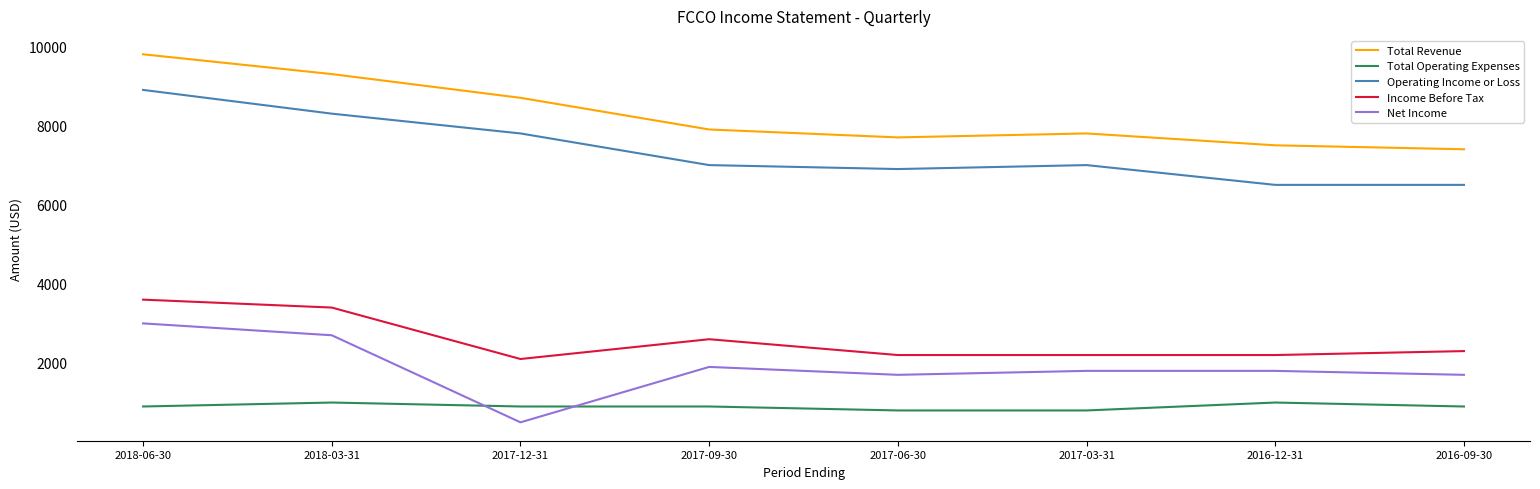

List the series in order of their peak value, highest first.

Total Revenue, Operating Income or Loss, Income Before Tax, Net Income, Total Operating Expenses